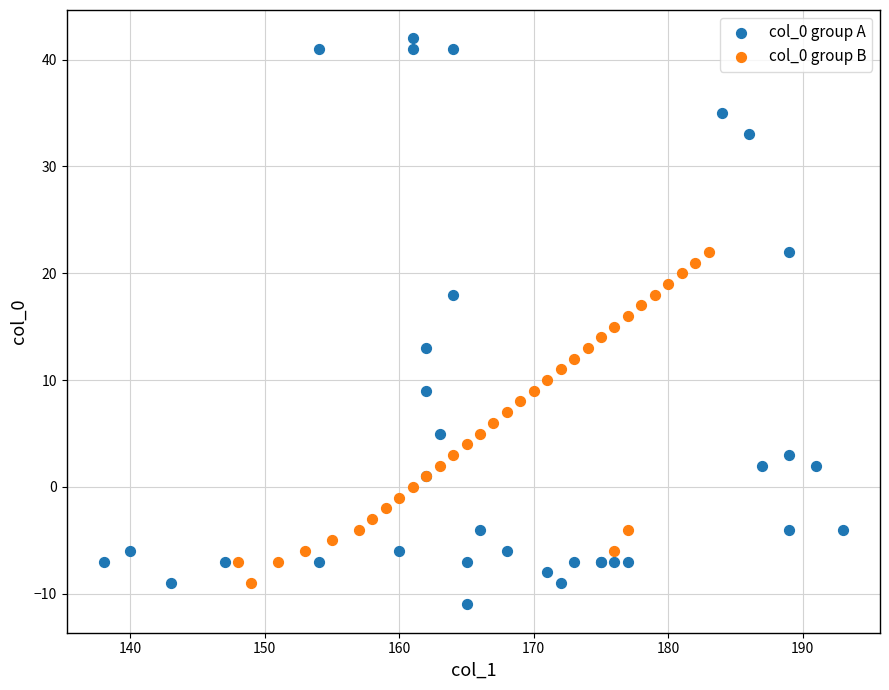

What are all the series names shown in the legend?

col_0 group A, col_0 group B